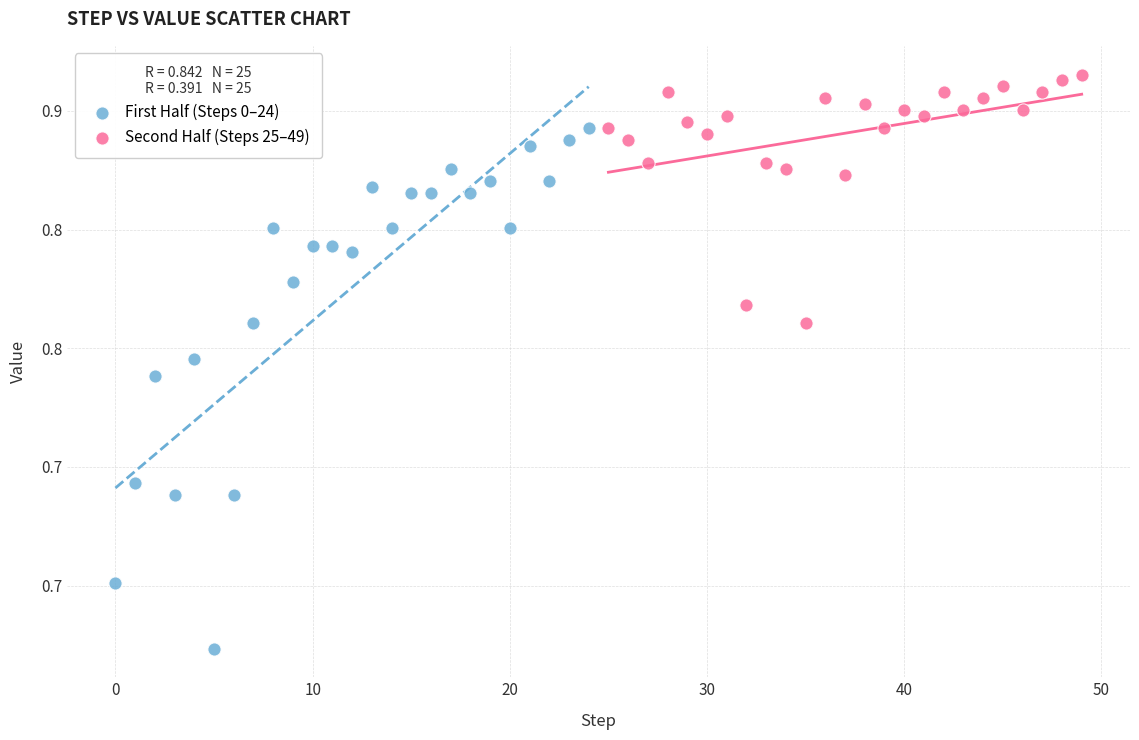

What are all the series names shown in the legend?

First Half (Steps 0–24), Second Half (Steps 25–49)